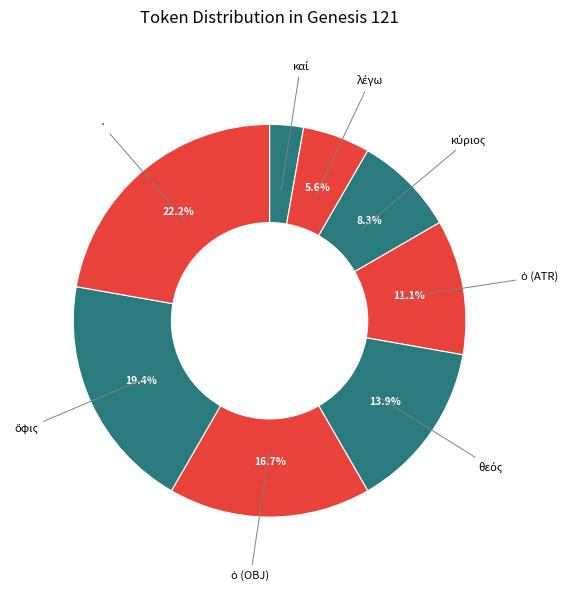

Is there a majority slice in this chart?

No